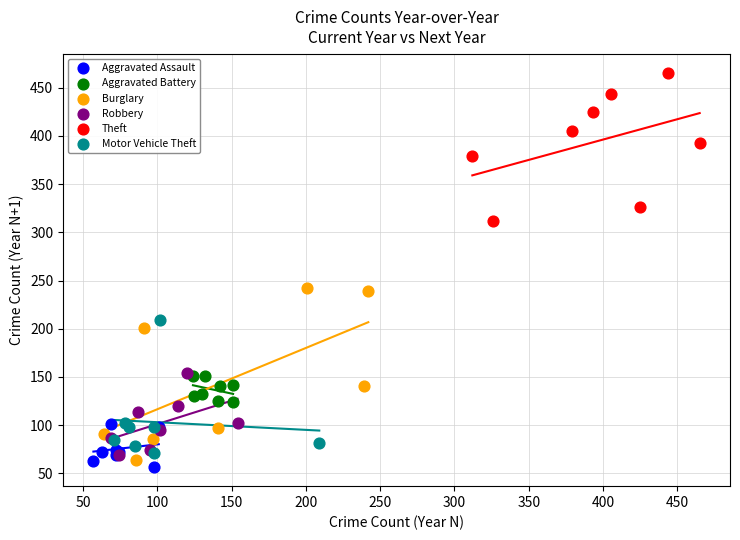

Which series contains the lowest Y value?

Aggravated Assault